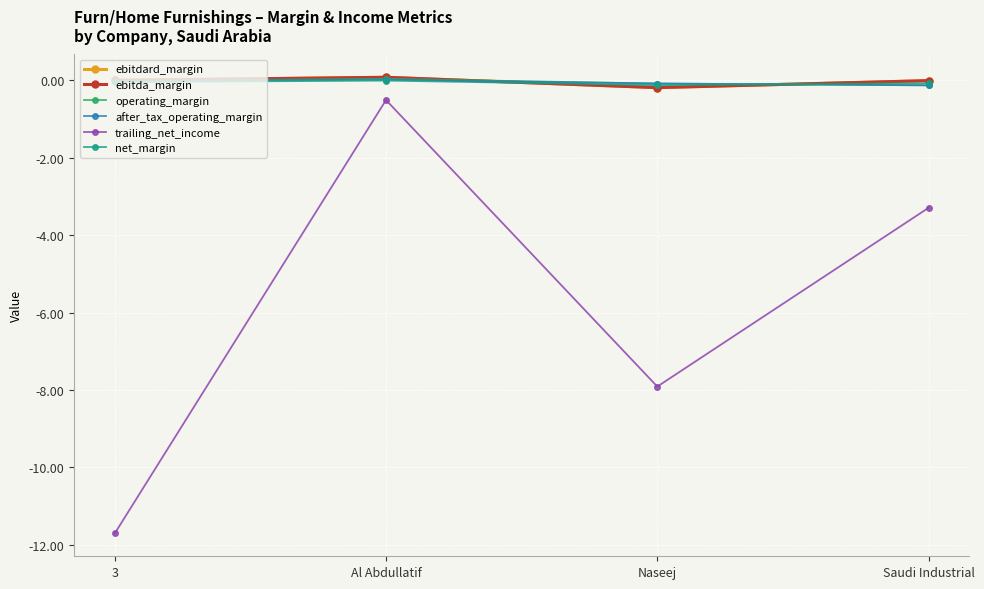

Where do net_margin and ebitda_margin first cross each other?

Al Abdullatif and Naseej